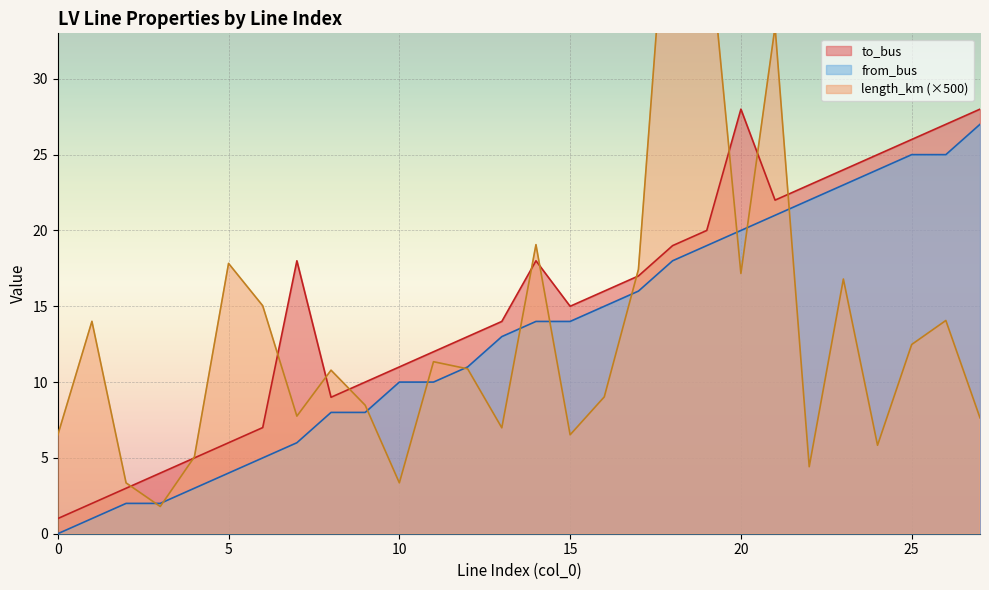

What is the difference between the maximum and minimum values in the length_km series?

45.5